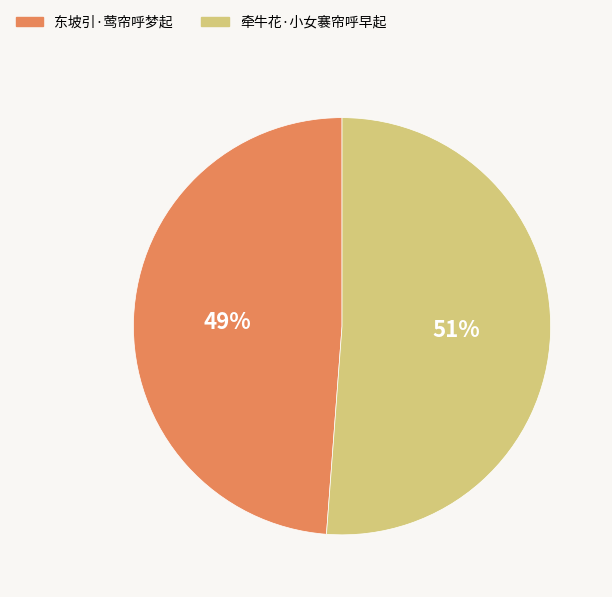

To the nearest percent, what portion does 牵牛花·小女褰帘呼早起 represent?

51%